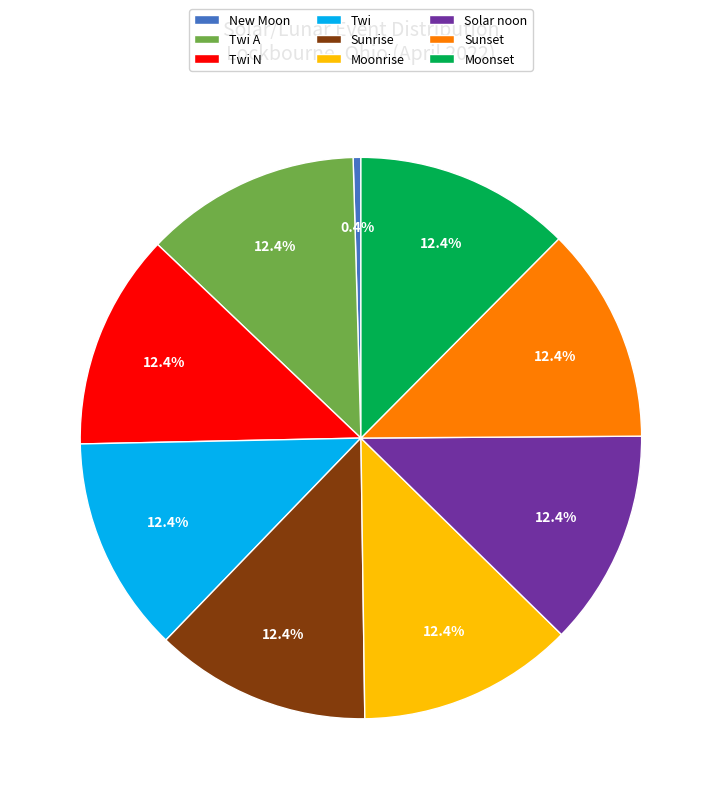

To the nearest percent, what is the combined percentage of Twi A and Moonset?

25%